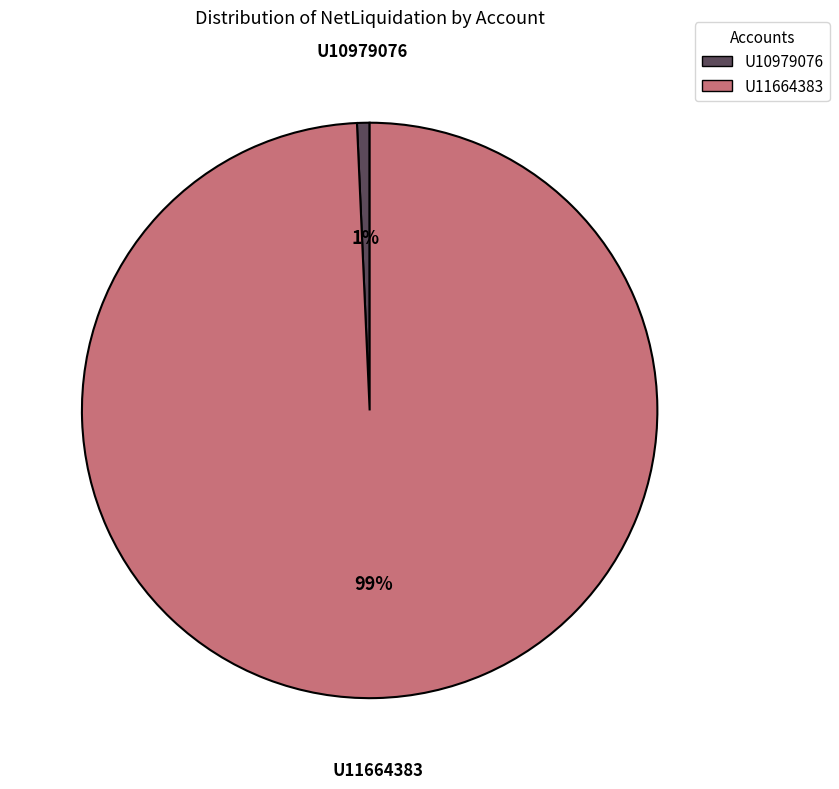

Does any single category account for the majority?

Yes